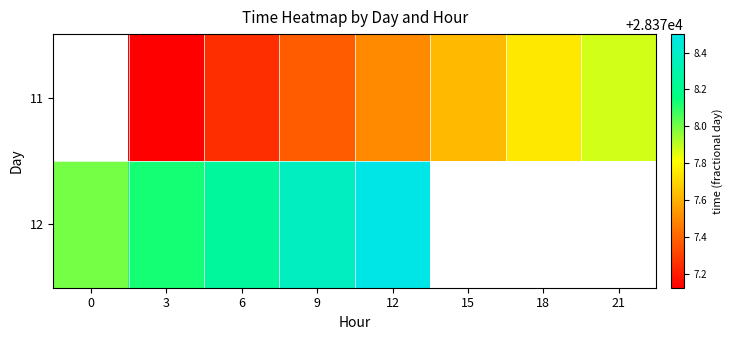

What is the greatest value displayed?

28378.5